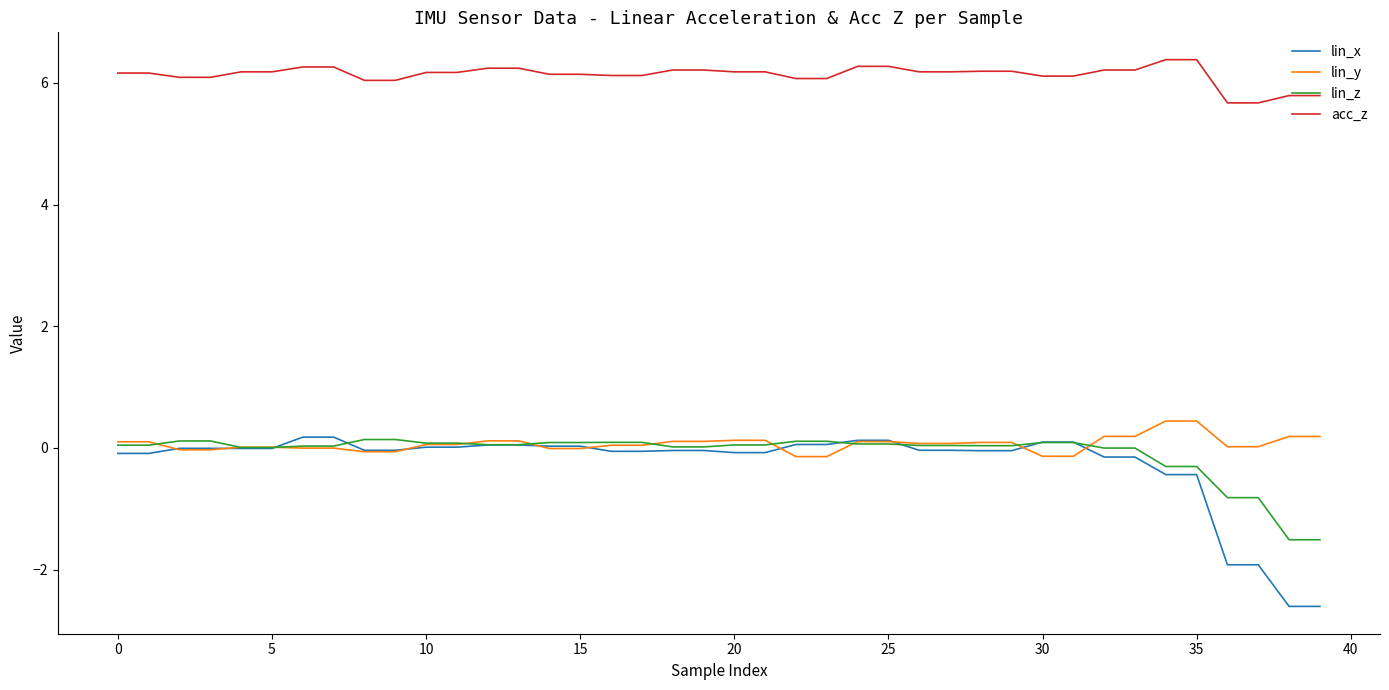

Which series has the largest total across all categories?

acc_z